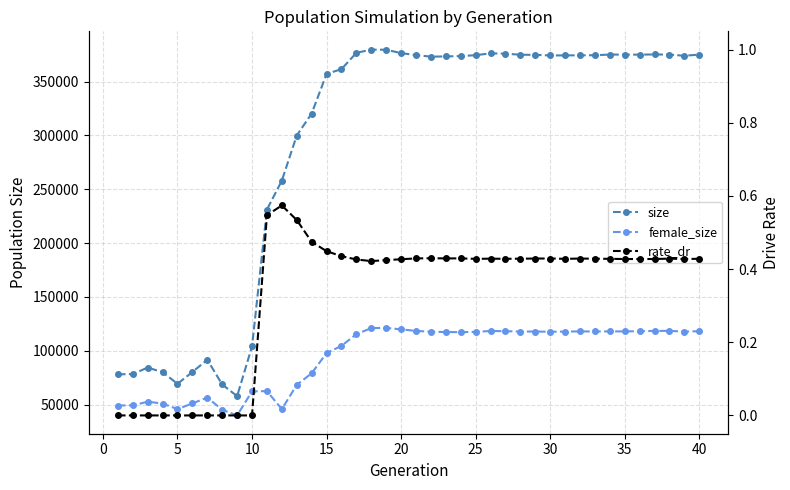

What is the sum of all rate_dr values?

13.3